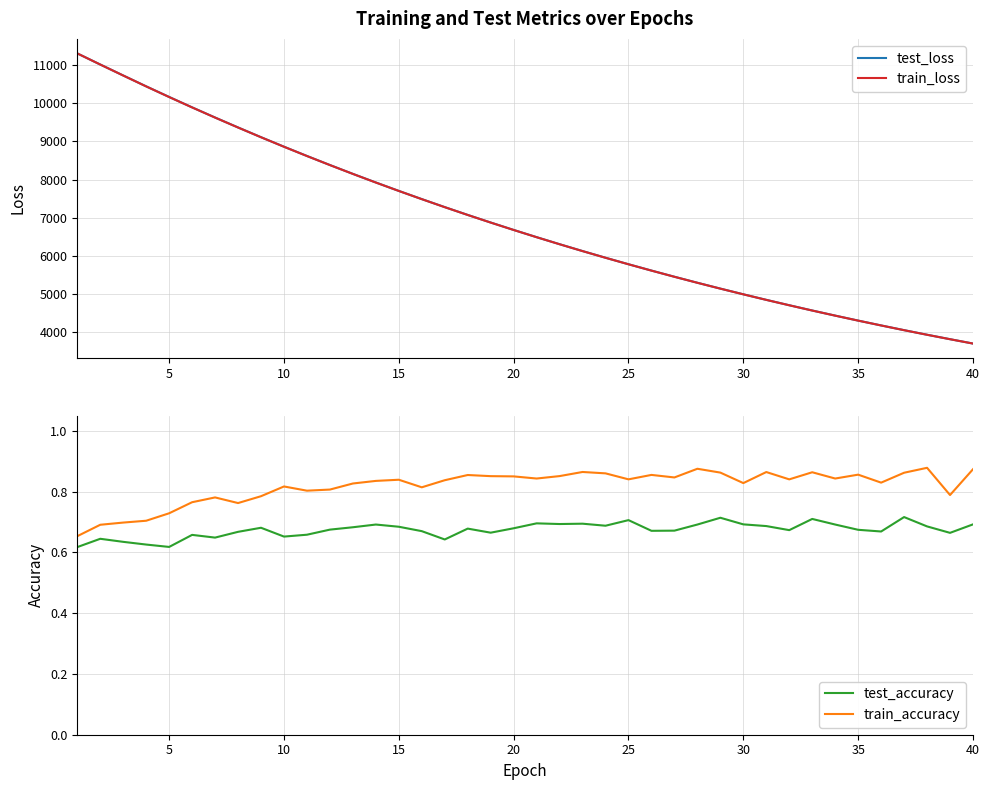

What are all the series names shown in the legend?

test_loss, train_loss, test_accuracy, train_accuracy